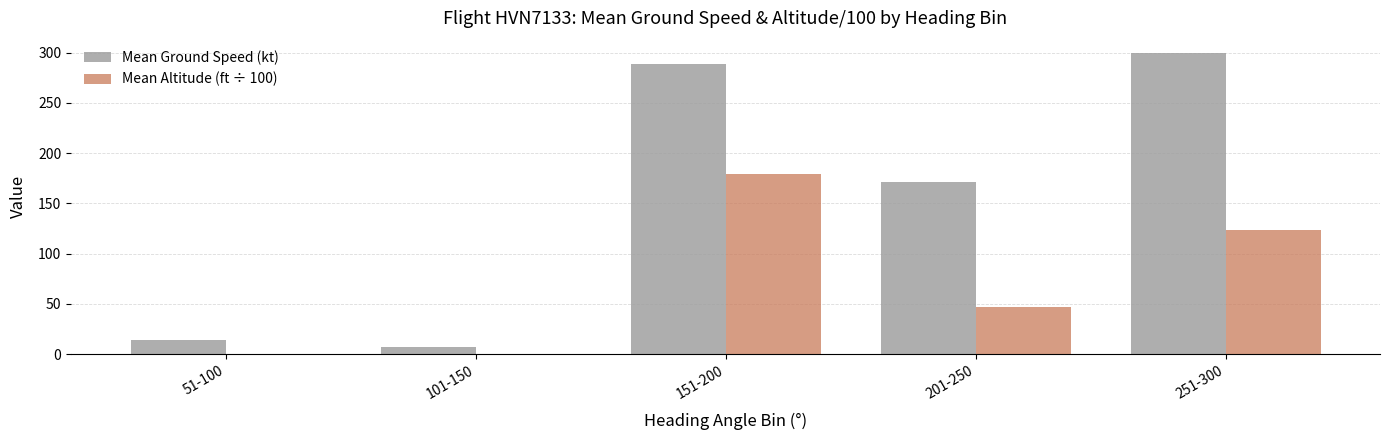

What is the greatest value displayed?

299.6